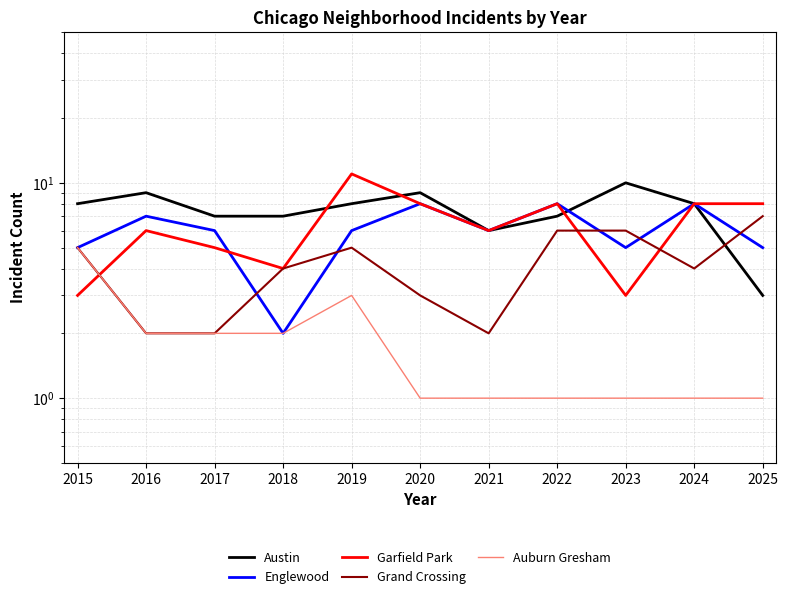

At which category is the sum across all series the highest?

2019